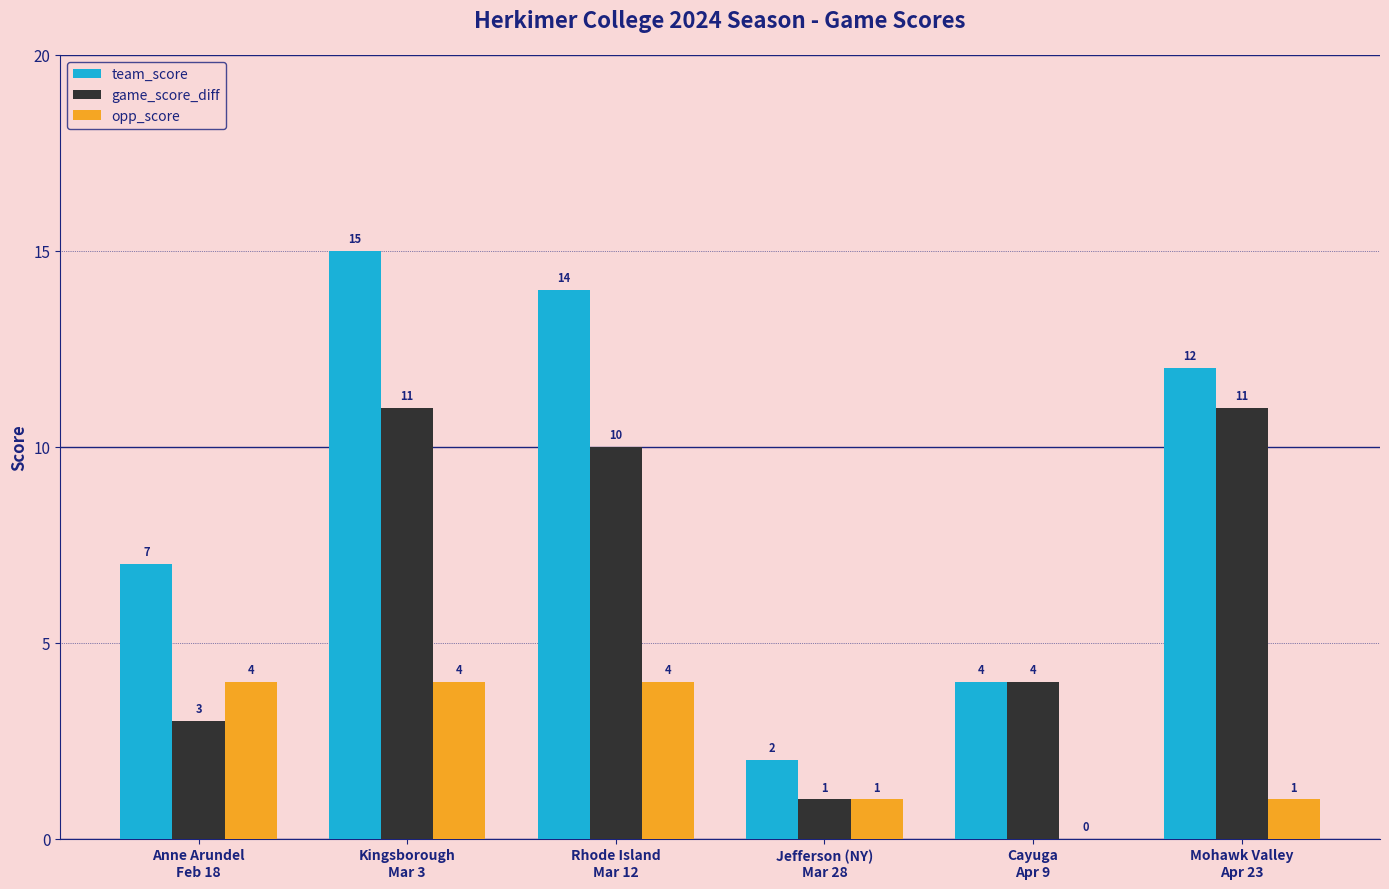

How many categories are shown in the chart?

6